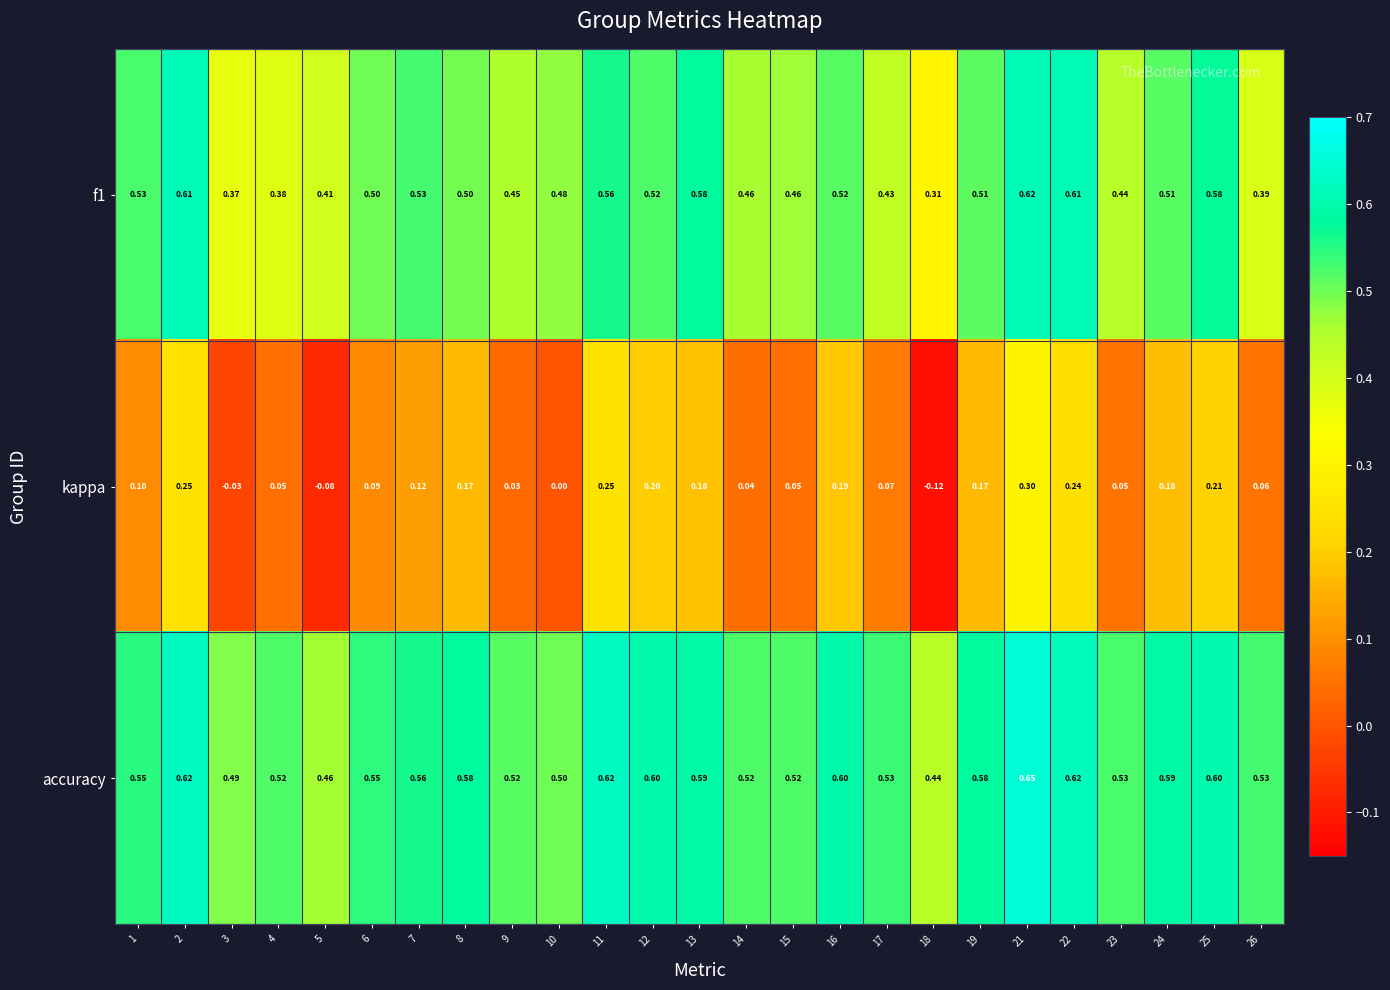

Between 6 and 23, which series saw the biggest shift?

f1